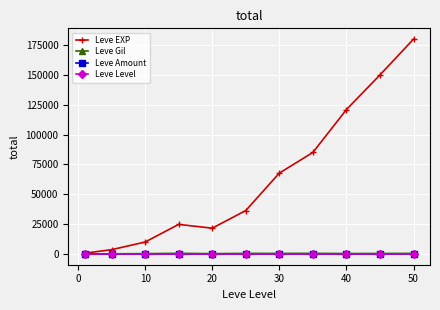

Which series has the widest spread of values?

Leve EXP